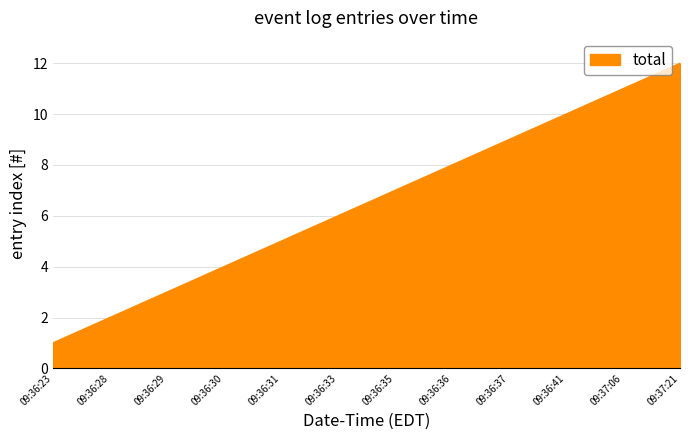

What is the change in value from 09:36:36 to 09:37:06?

+3